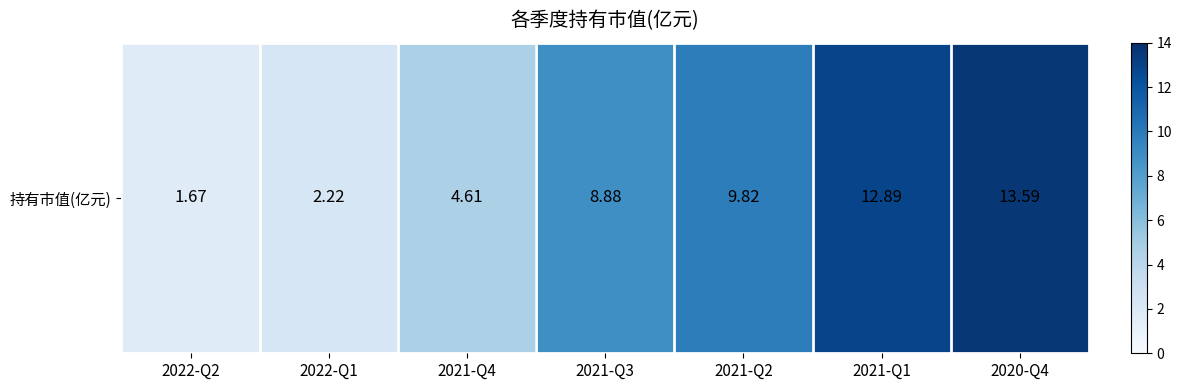

Rank the categories by value from lowest to highest.

2022-Q2, 2022-Q1, 2021-Q4, 2021-Q3, 2021-Q2, 2021-Q1, 2020-Q4